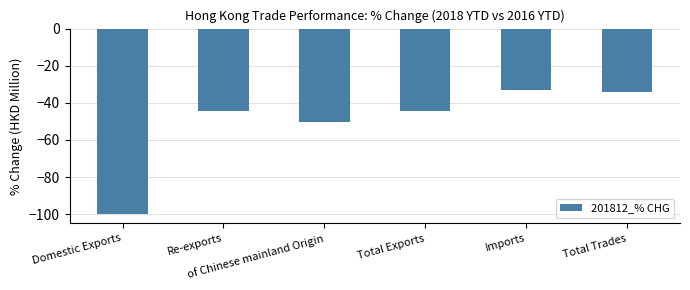

Where is the data nearest to the value -66?

of Chinese mainland Origin